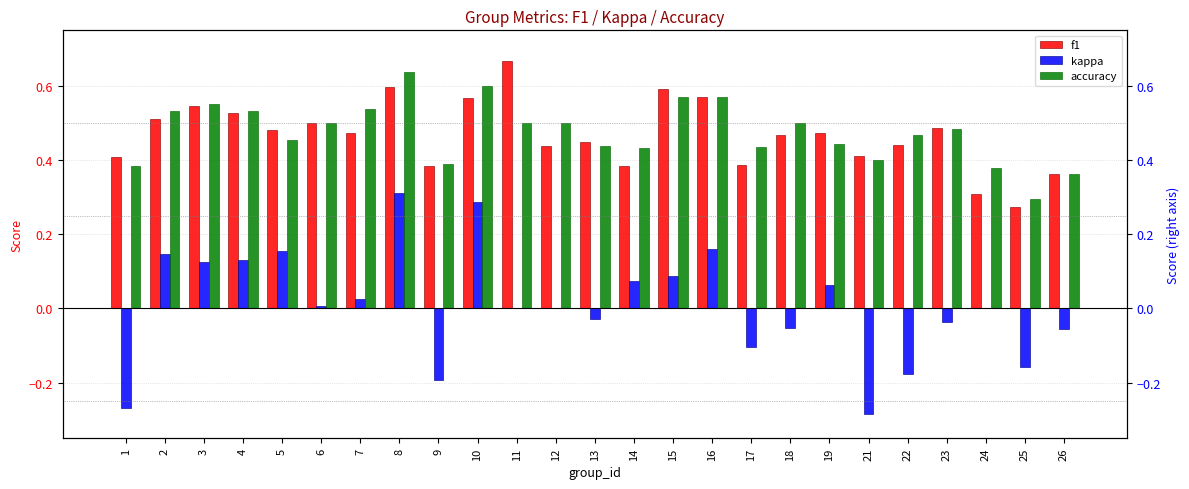

What is the difference between the maximum and minimum values in the accuracy series?

0.3